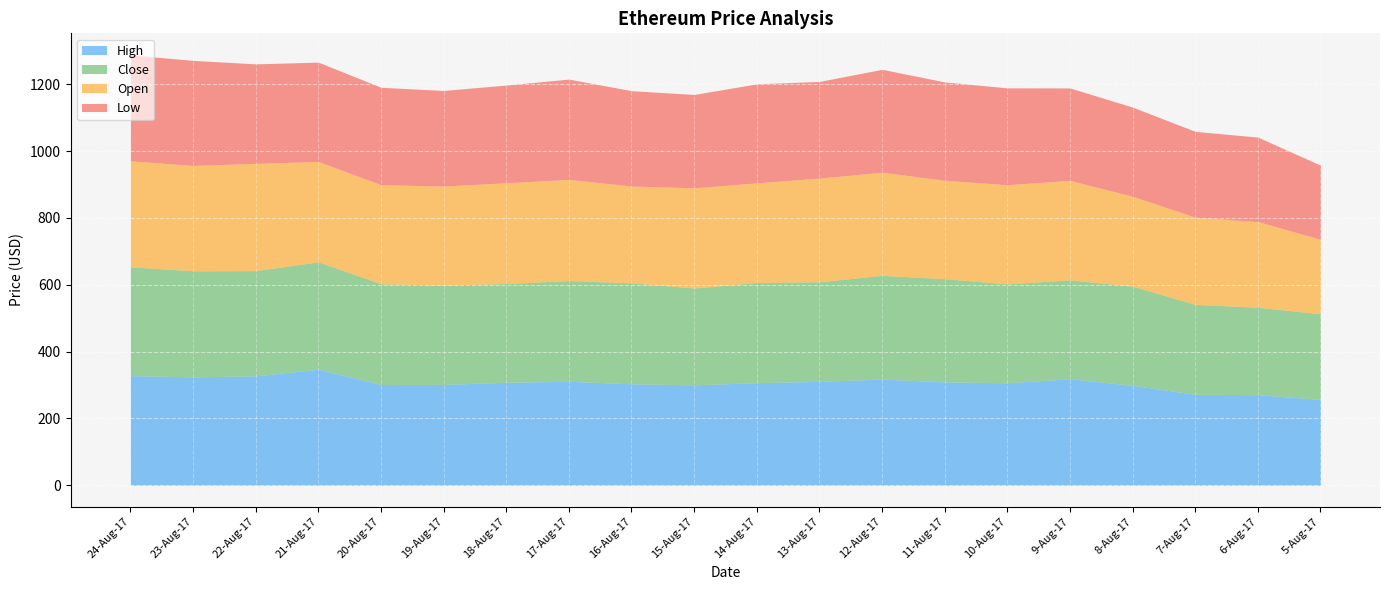

True or false: Low has a value of 196.2 at 16-Aug-17.

False